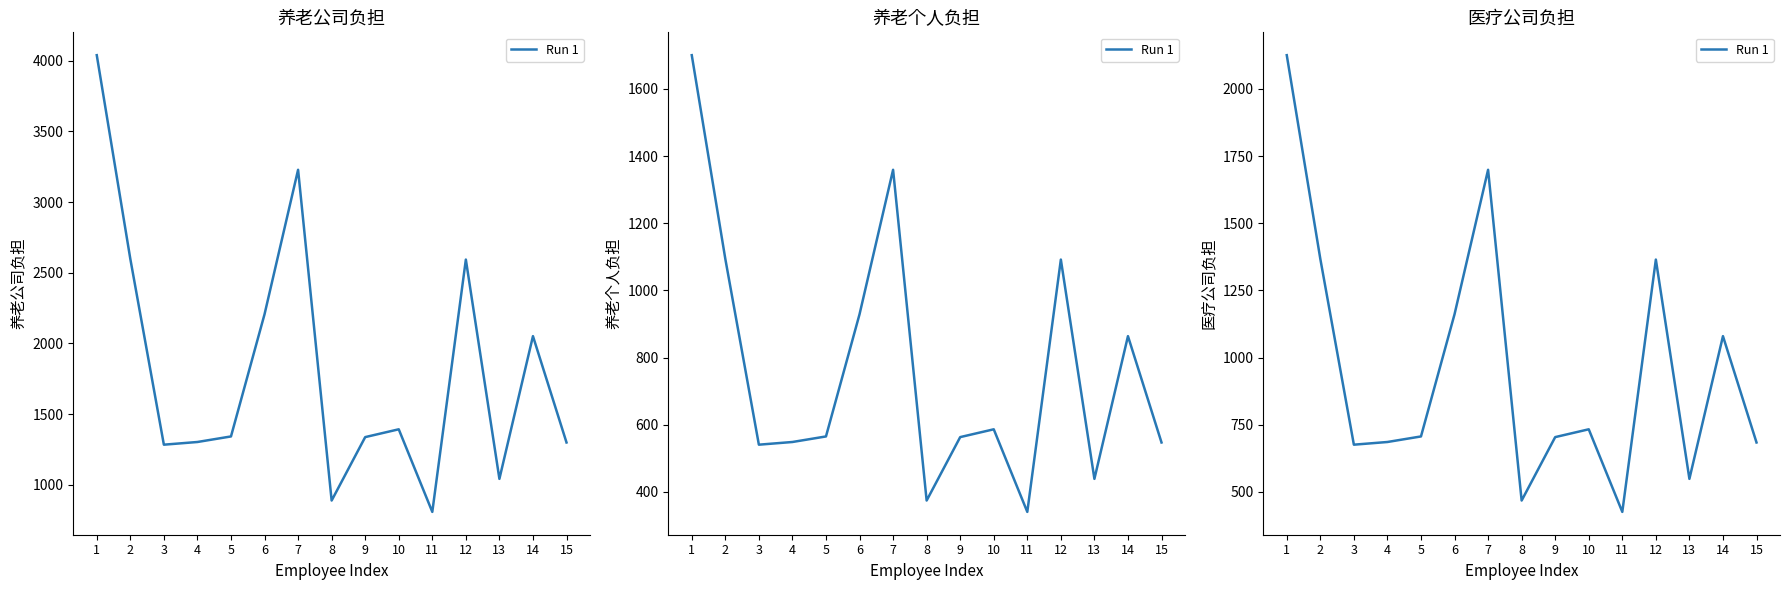

What is the value of the 14th point from the left?

1079.5